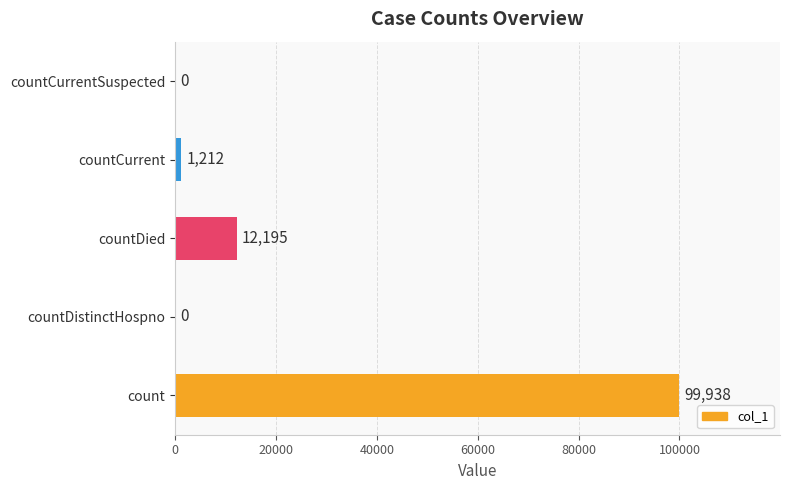

Where is the data nearest to the value 49969?

countDied